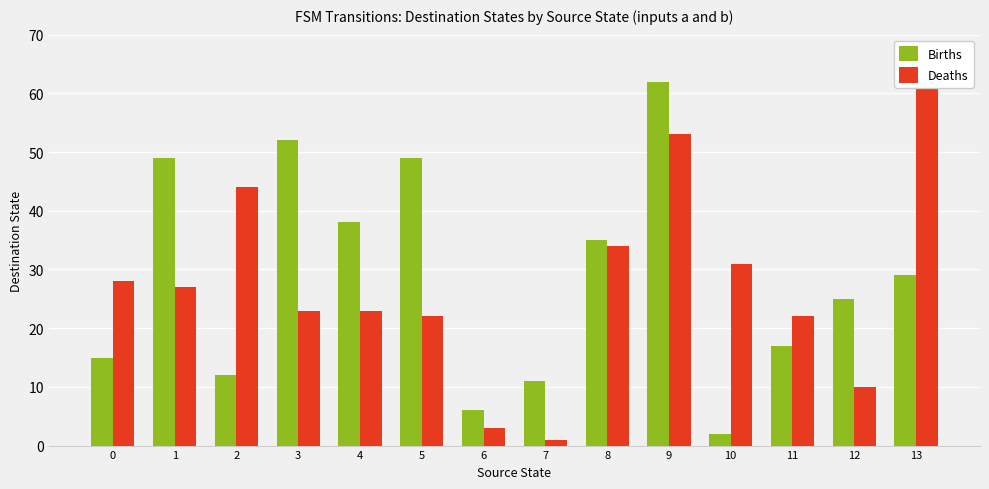

At how many categories does at least one series exceed 19?

12